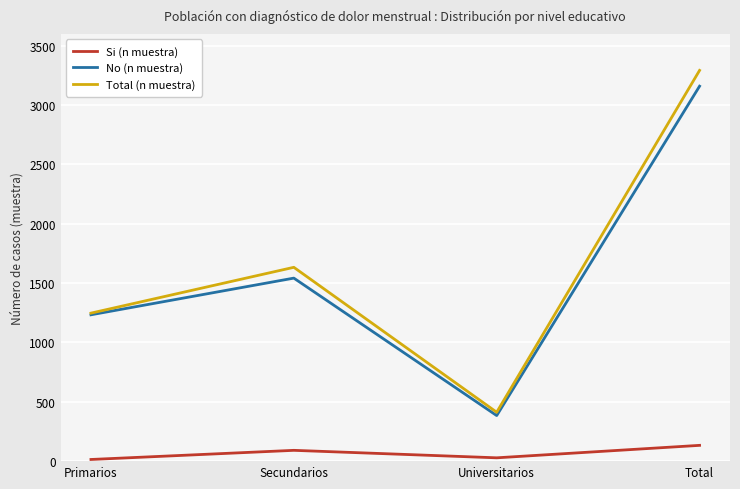

Is the value of No (n muestra) at Secundarios greater than the value of Total (n muestra) at Universitarios?

Yes